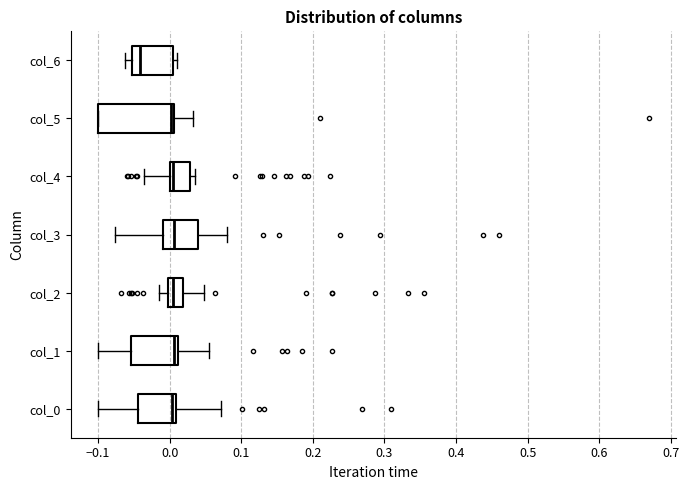

Where is the left edge of the box for col_1 on the x-axis? The values are not printed on the chart, so give them approximately, as read against the axis.

-0.05